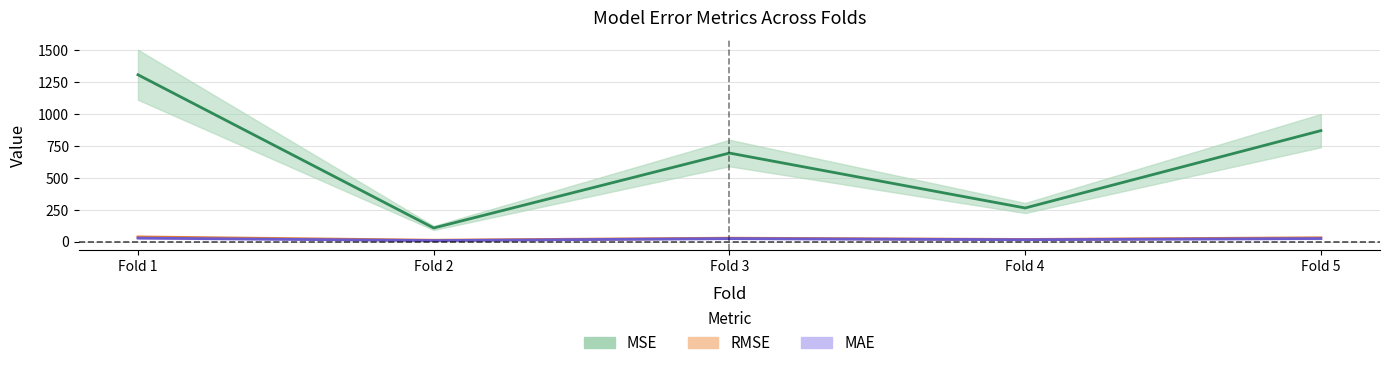

What is the total value across all series at Fold 4?

293.3